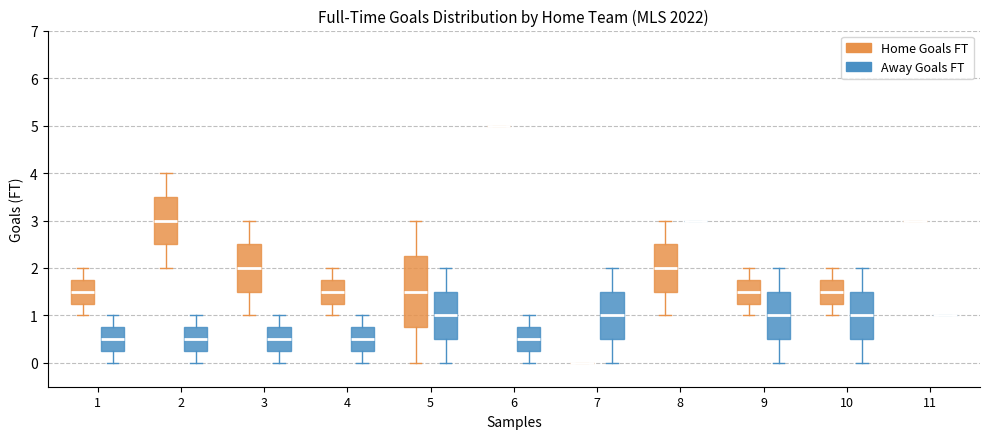

Reading left to right, transcribe this box plot: for each box, give where its median line is, the range the box spans, and where its two whiskers end, as read against the y-axis. The values are not printed on the chart, so give them approximately, as read against the axis.

1 (Home Goals FT): median 1.5, box 1.3 to 1.8, whiskers 1.0 to 2.0
1 (Away Goals FT): median 0.5, box 0.3 to 0.8, whiskers 0.0 to 1.0
2 (Home Goals FT): median 3.0, box 2.5 to 3.5, whiskers 2.0 to 4.0
2 (Away Goals FT): median 0.5, box 0.3 to 0.8, whiskers 0.0 to 1.0
3 (Home Goals FT): median 2.0, box 1.5 to 2.5, whiskers 1.0 to 3.0
3 (Away Goals FT): median 0.5, box 0.3 to 0.8, whiskers 0.0 to 1.0
4 (Home Goals FT): median 1.5, box 1.3 to 1.8, whiskers 1.0 to 2.0
4 (Away Goals FT): median 0.5, box 0.3 to 0.8, whiskers 0.0 to 1.0
5 (Home Goals FT): median 1.5, box 0.8 to 2.3, whiskers 0.0 to 3.0
5 (Away Goals FT): median 1.0, box 0.5 to 1.5, whiskers 0.0 to 2.0
6 (Home Goals FT): box collapsed to a line at 5.0, whiskers 5.0 to 5.0
6 (Away Goals FT): median 0.5, box 0.3 to 0.8, whiskers 0.0 to 1.0
7 (Home Goals FT): box collapsed to a line at 0.0, whiskers 0.0 to 0.0
7 (Away Goals FT): median 1.0, box 0.5 to 1.5, whiskers 0.0 to 2.0
8 (Home Goals FT): median 2.0, box 1.5 to 2.5, whiskers 1.0 to 3.0
8 (Away Goals FT): box collapsed to a line at 3.0, whiskers 3.0 to 3.0
9 (Home Goals FT): median 1.5, box 1.3 to 1.8, whiskers 1.0 to 2.0
9 (Away Goals FT): median 1.0, box 0.5 to 1.5, whiskers 0.0 to 2.0
10 (Home Goals FT): median 1.5, box 1.3 to 1.8, whiskers 1.0 to 2.0
10 (Away Goals FT): median 1.0, box 0.5 to 1.5, whiskers 0.0 to 2.0
11 (Home Goals FT): box collapsed to a line at 3.0, whiskers 3.0 to 3.0
11 (Away Goals FT): box collapsed to a line at 1.0, whiskers 1.0 to 1.0